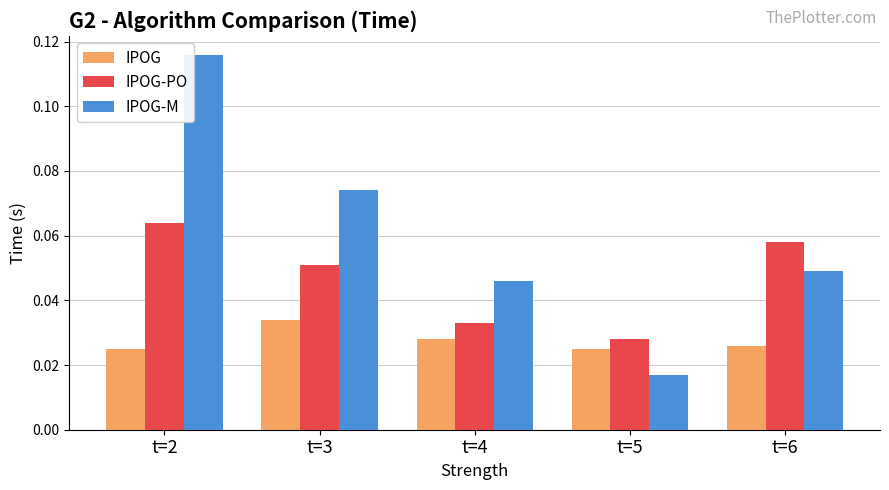

Which series has the largest range (max minus min)?

IPOG-M